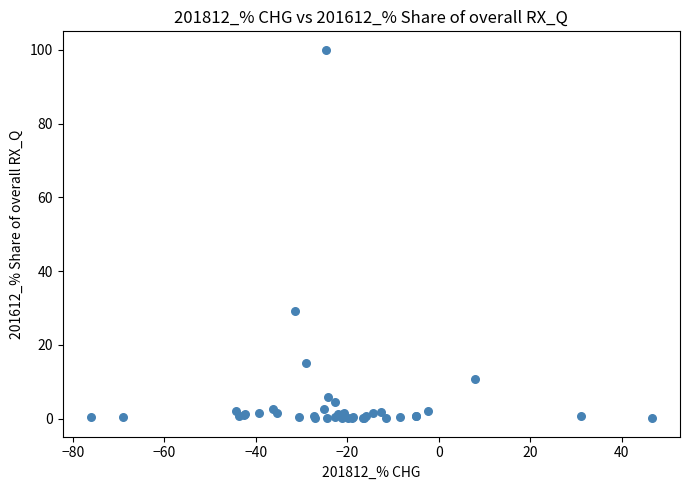

What Y value in the scatter plot is closest to 50?

29.2